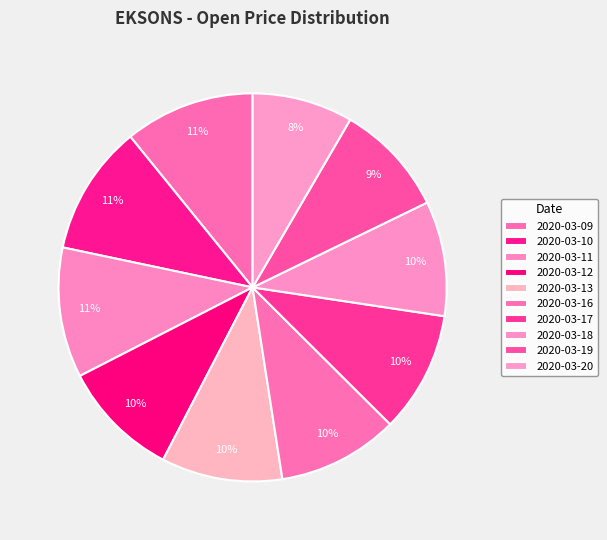

How many segments does this pie chart have?

10